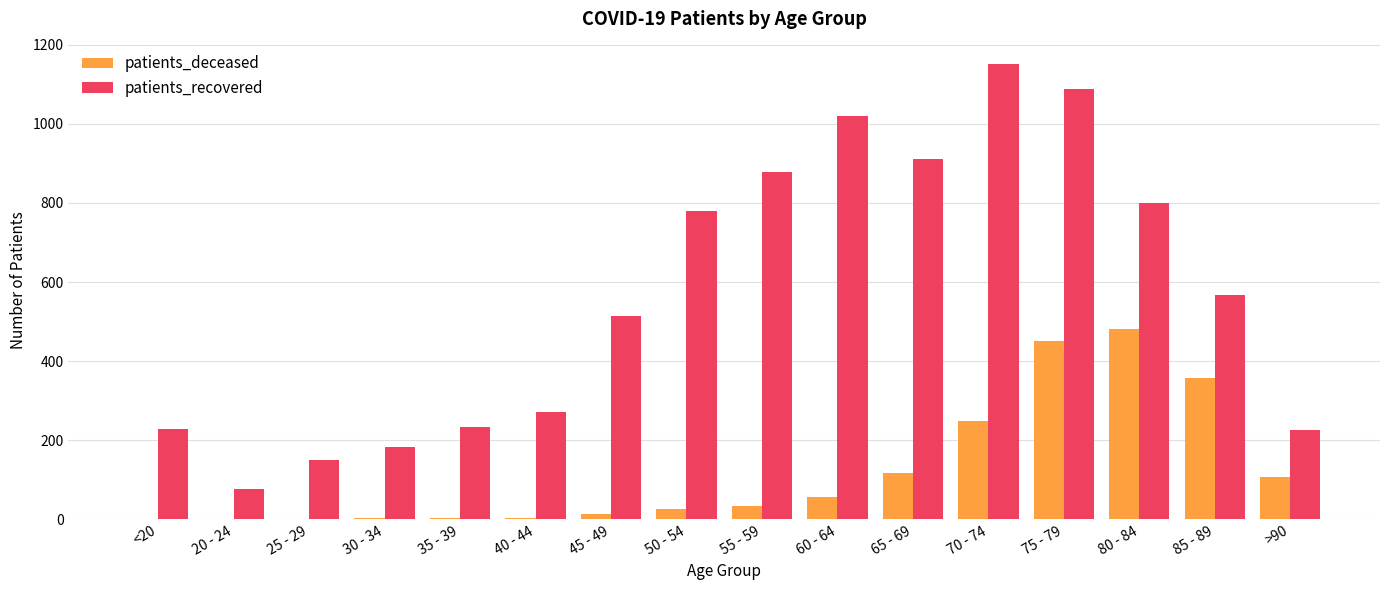

Does the chart contain stacked bars?

No